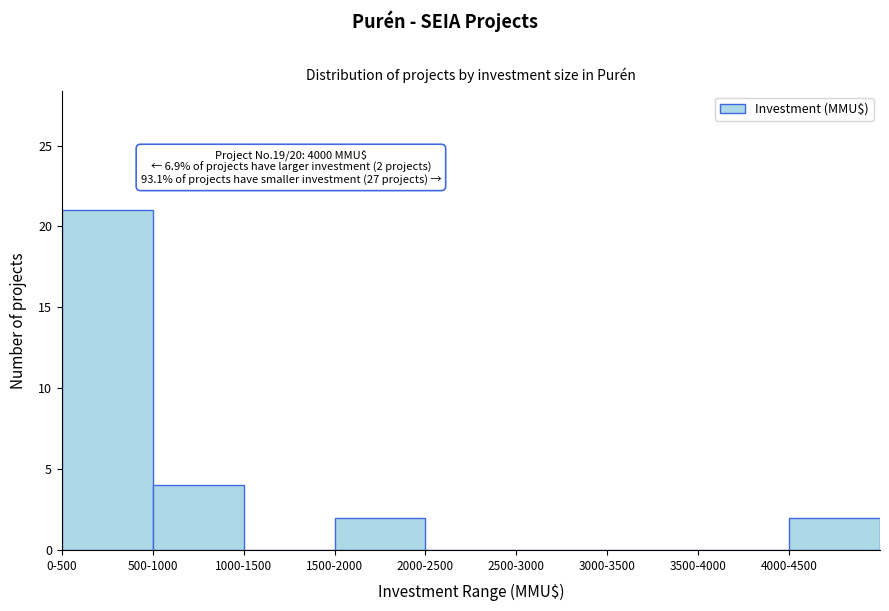

Reading right to left, extract all data points from this chart.

4000-4500=2	3500-4000=0	3000-3500=0	2500-3000=0	2000-2500=0	1500-2000=2	1000-1500=0	500-1000=4	0-500=21